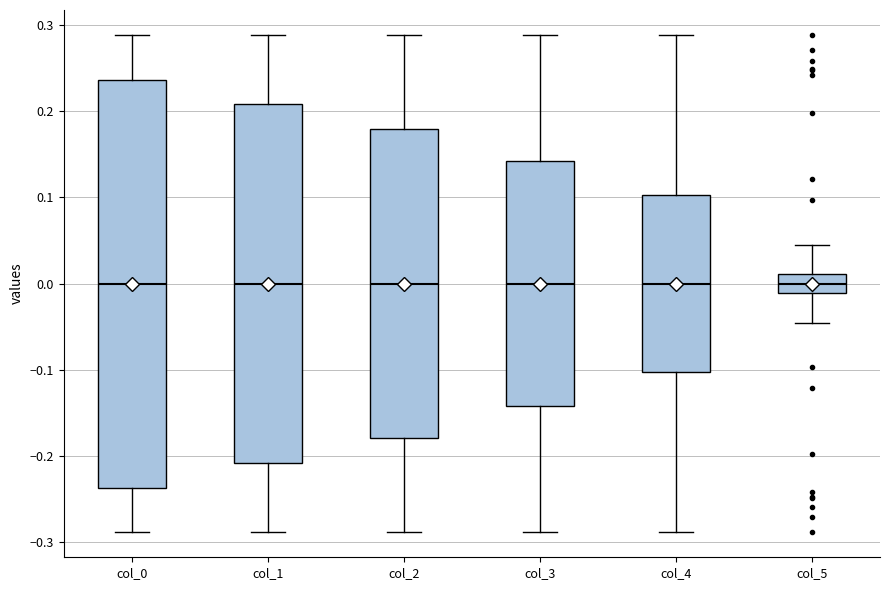

Where does the median line of the box for col_2 sit on the y-axis? The values are not printed on the chart, so give them approximately, as read against the axis.

0.00